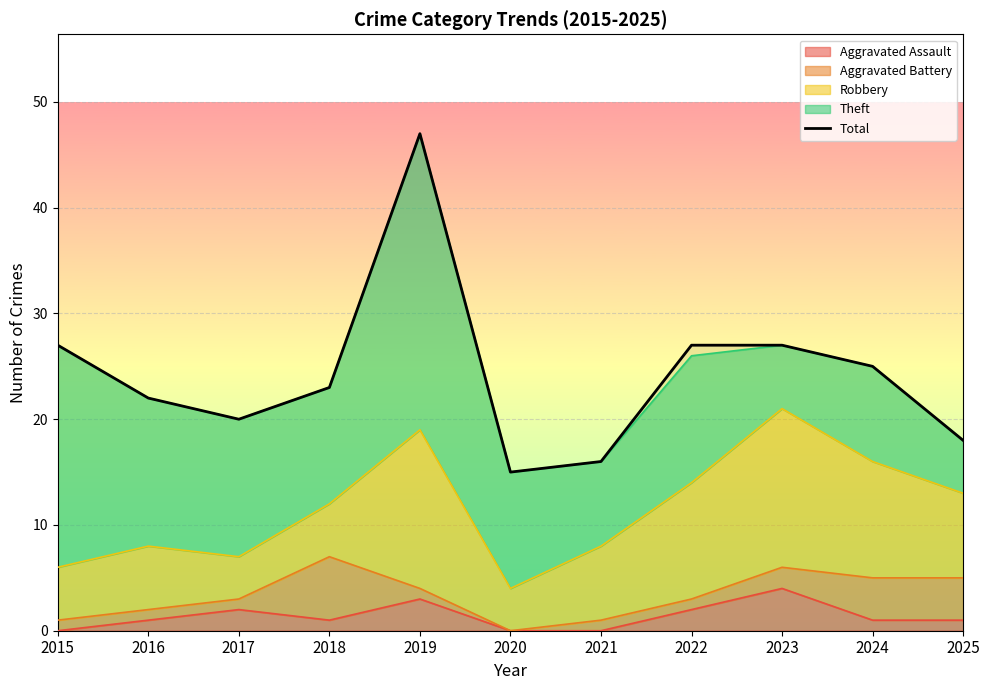

Rank the categories by value from lowest to highest.

2020, 2021, 2025, 2017, 2016, 2018, 2024, 2015, 2022, 2023, 2019